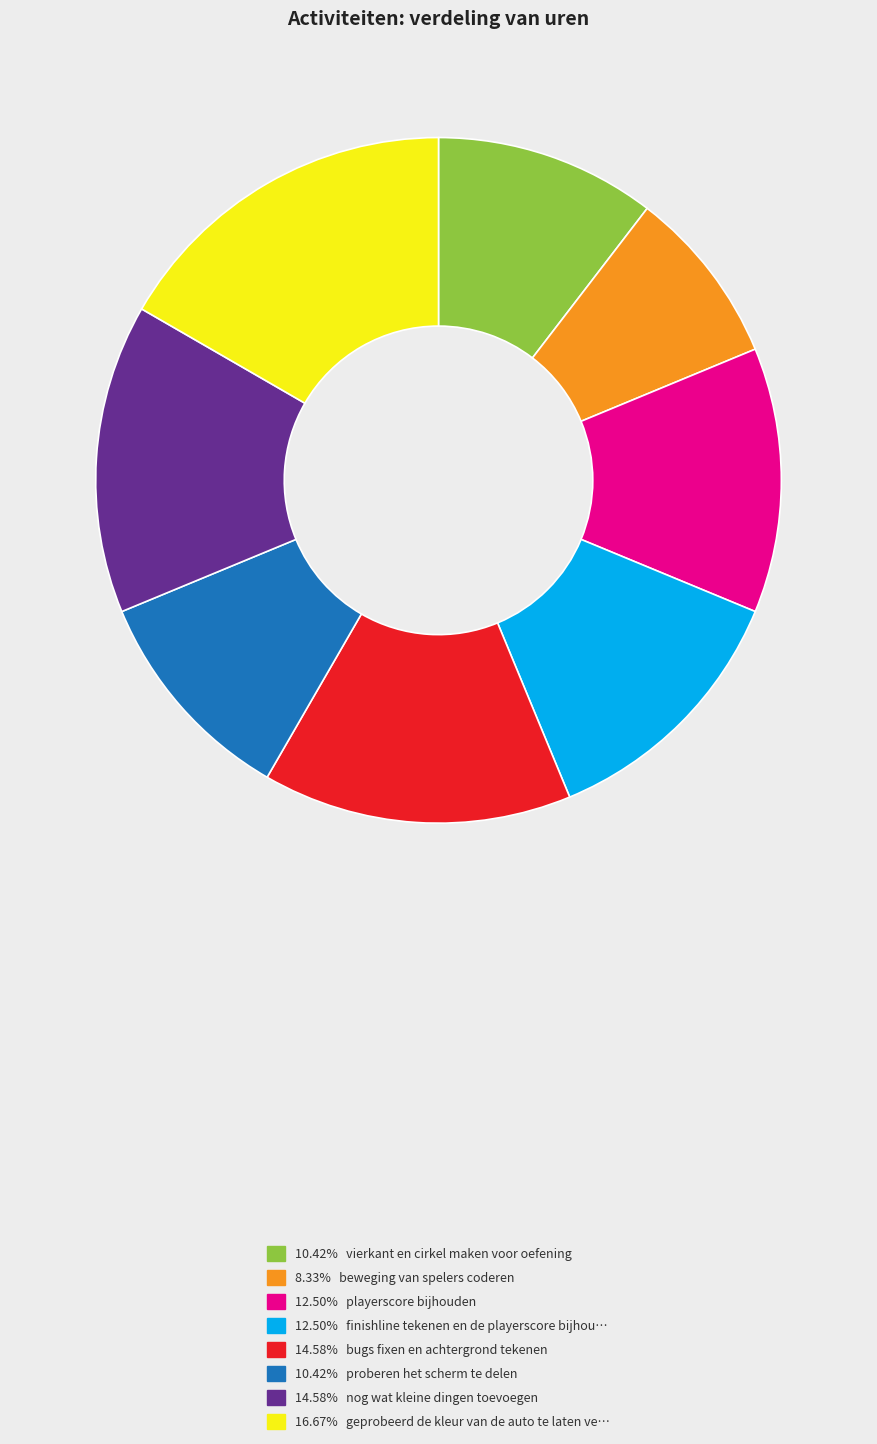

Does any single category account for the majority?

No